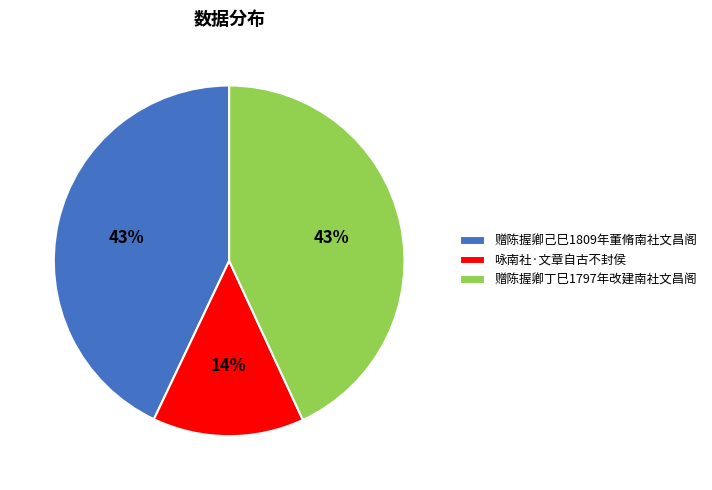

Does 赠陈握卿己巳1809年董脩南社文昌阁 represent more than half of the total?

No